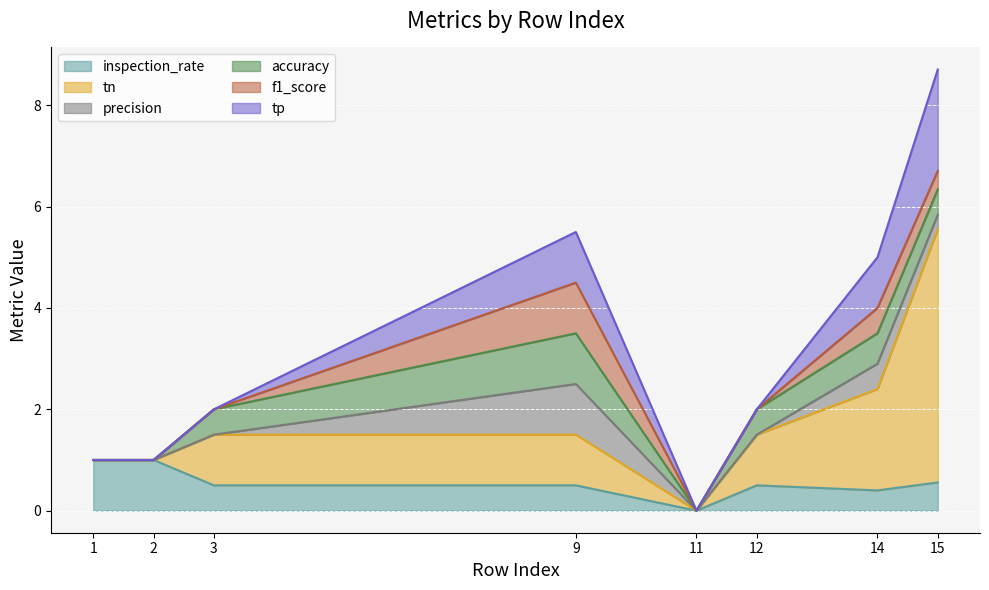

Count the number of data series in this chart.

6